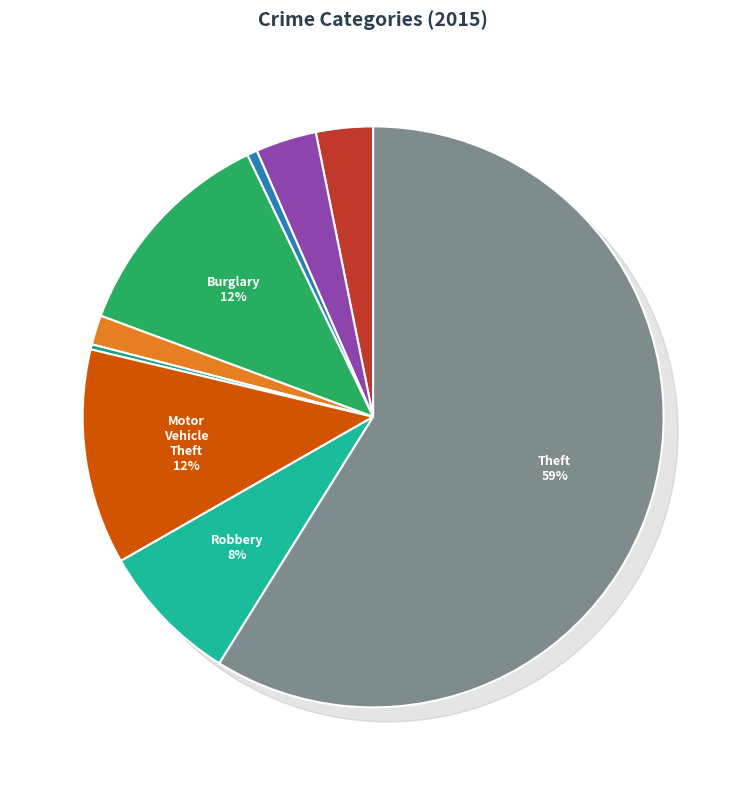

What percentage is the Aggravated Battery slice, to the nearest percent?

3%